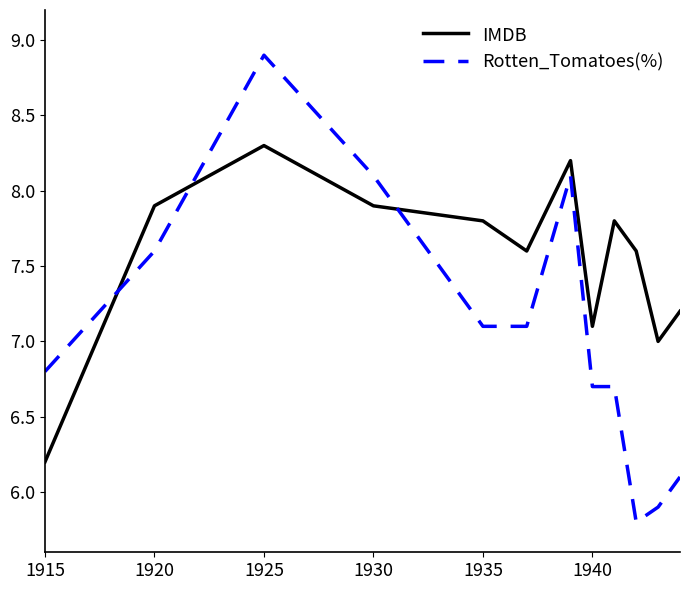

What is the smallest value displayed?

5.8